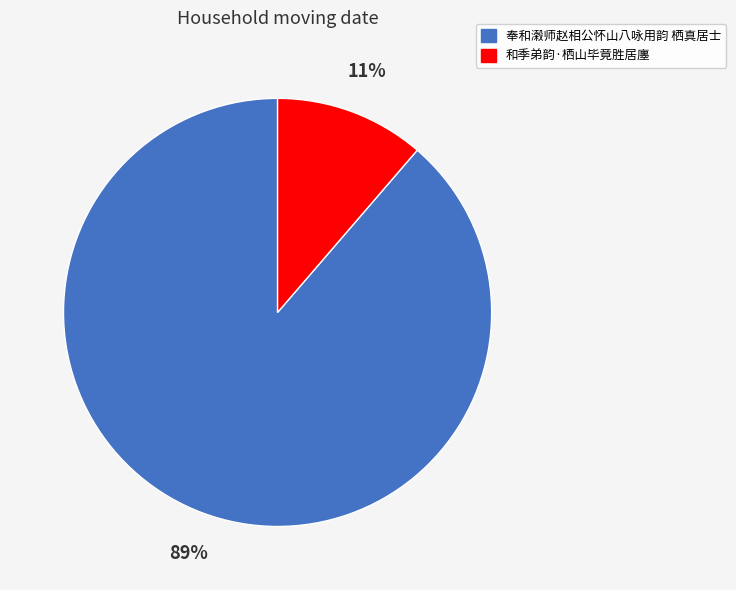

Does 和季弟韵·栖山毕竟胜居廛 account for over 50% of the chart?

No